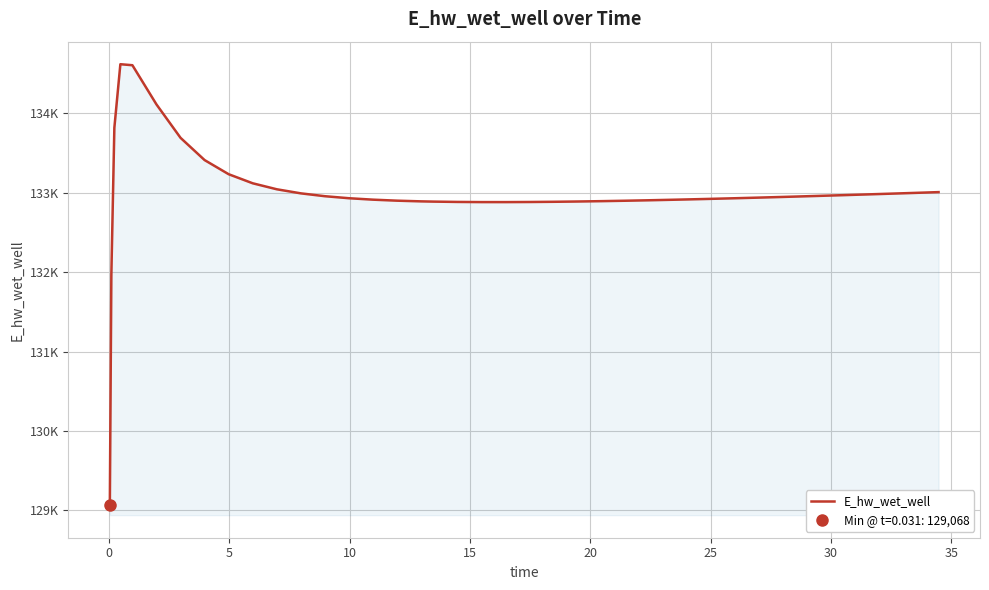

What is the sum of all values?

5319642.3